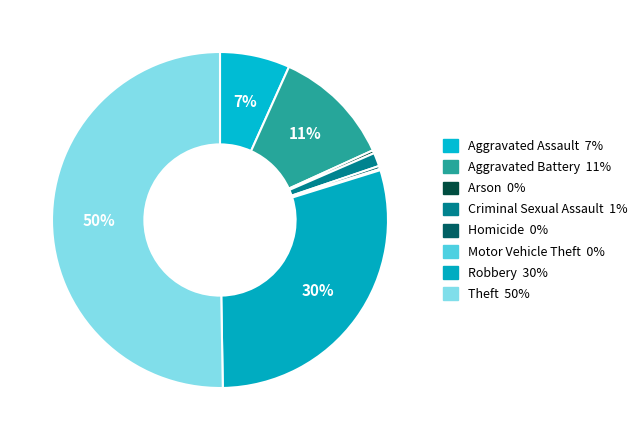

To the nearest percent, what percentage of the pie is Aggravated Assault?

7%